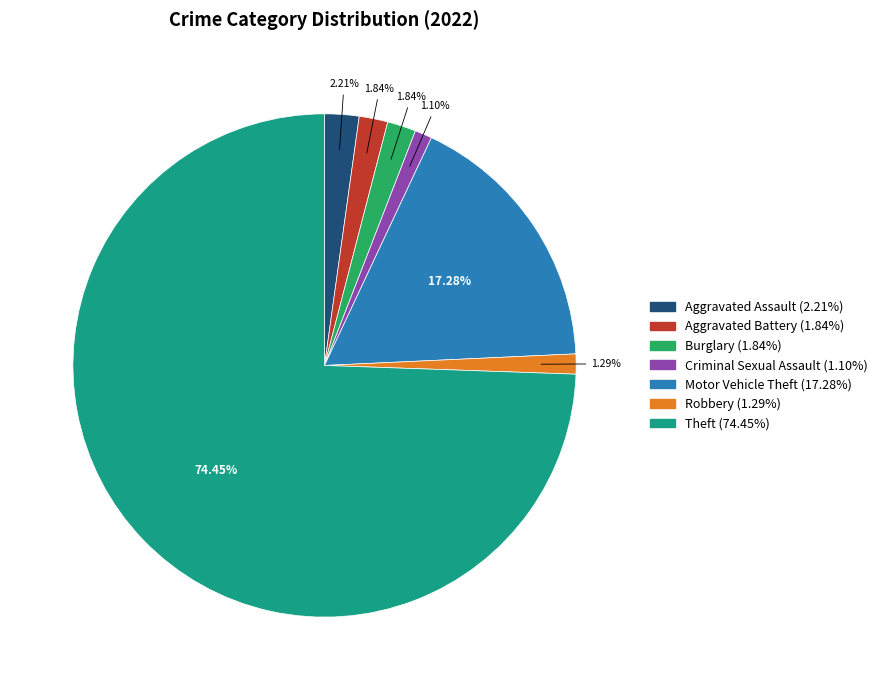

Which slice is the largest?

Theft